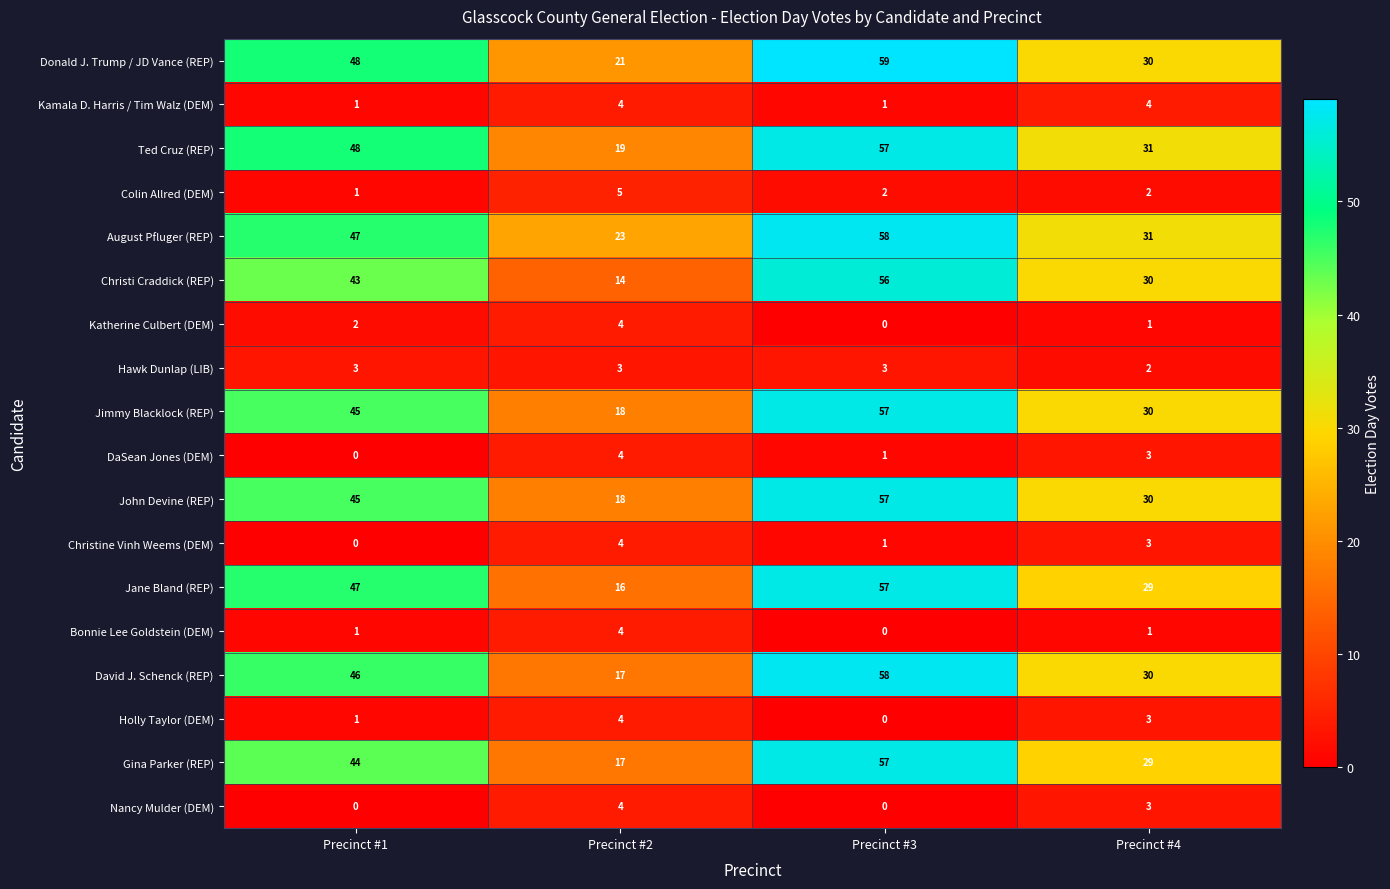

True or false: Holly Taylor (DEM) has a value of 2 at Precinct #3.

False